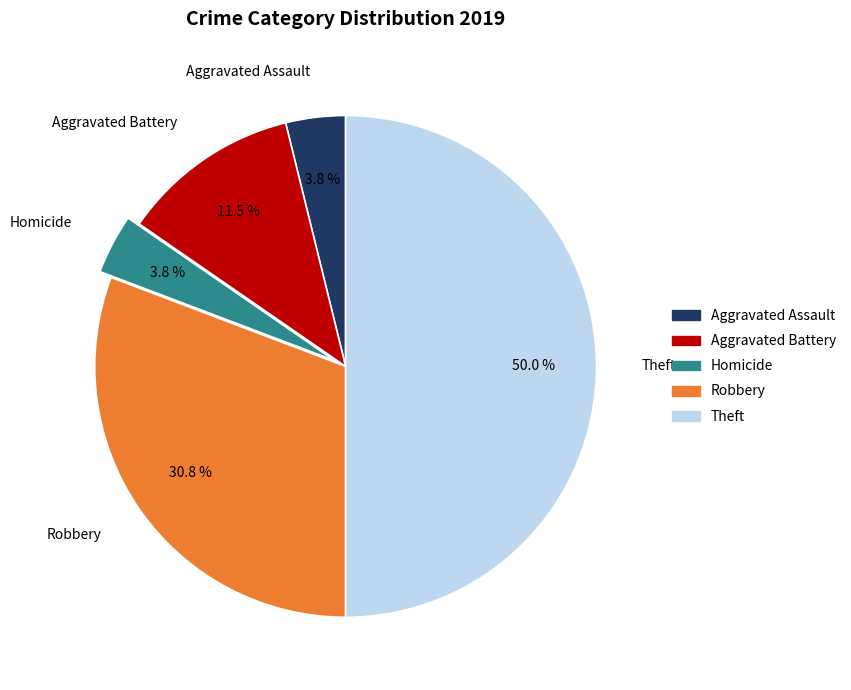

The Robbery slice represents 31% of the pie. True or false?

True